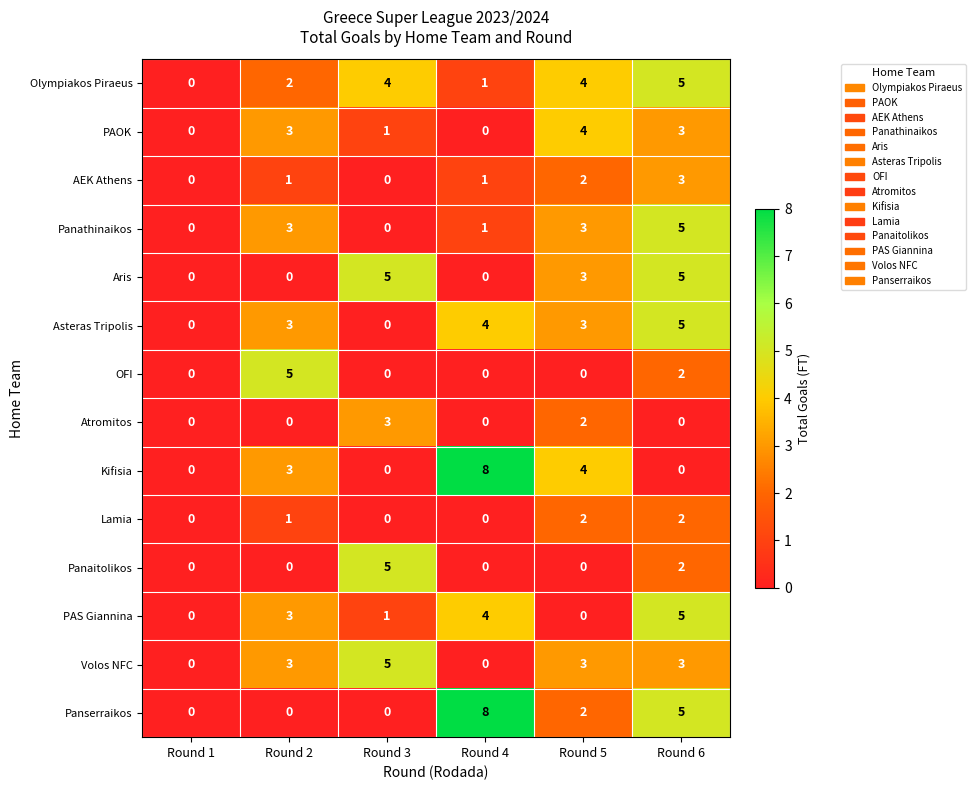

Count the number of categories in the chart.

6